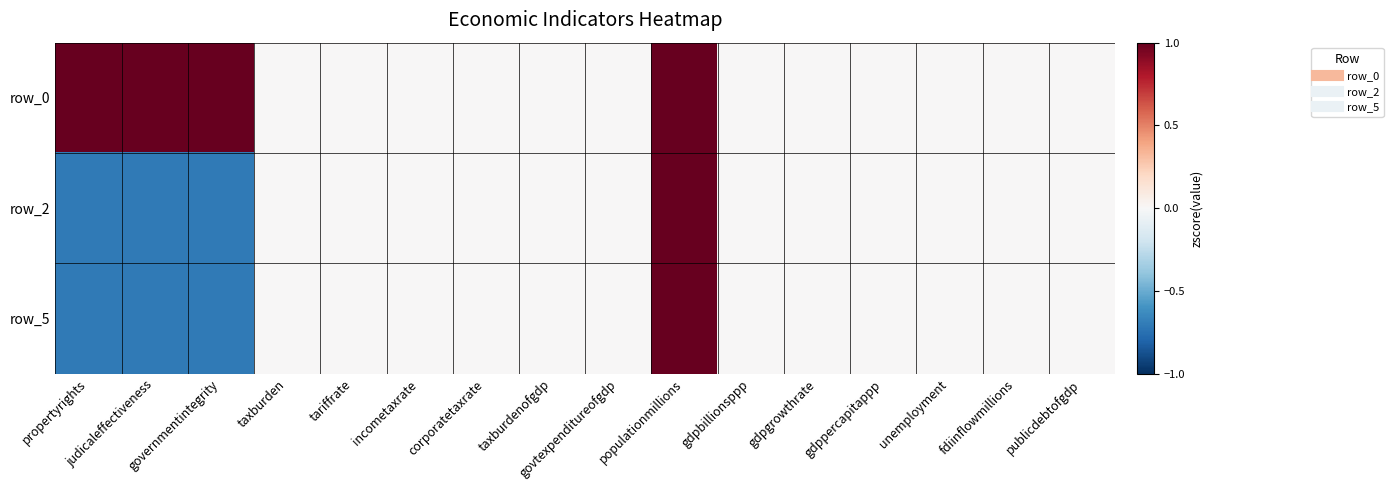

At which category is the sum across all series the highest?

populationmillions